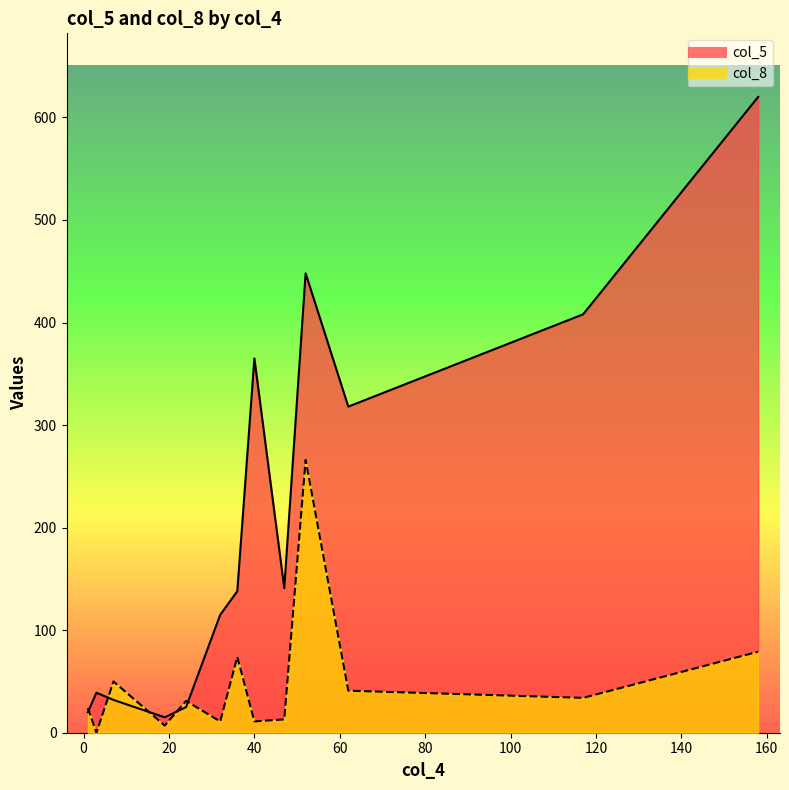

Reading right to left, list all the values displayed in this chart.

col_5: 1=20	7=32	32=115	19=15	47=141	52=448	117=408	40=365	24=25	3=39	62=318	36=138	158=620
col_8: 1=24	7=50	32=11	19=7	47=13	52=266	117=34	40=11	24=31	3=0	62=41	36=74	158=79